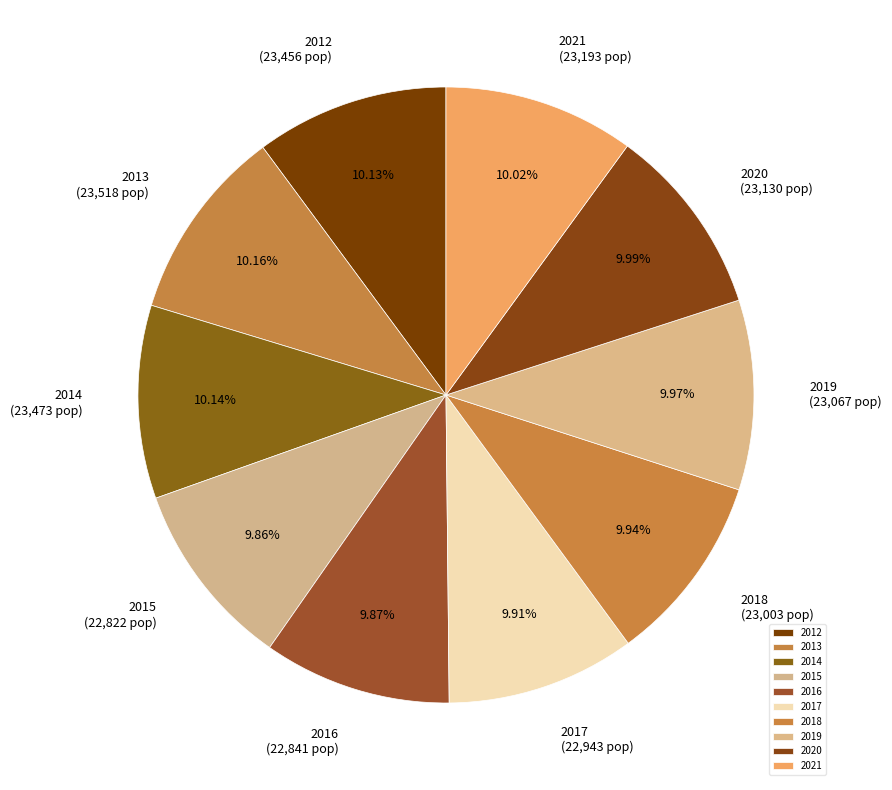

Is it true that 2014 is 5% of the pie?

False